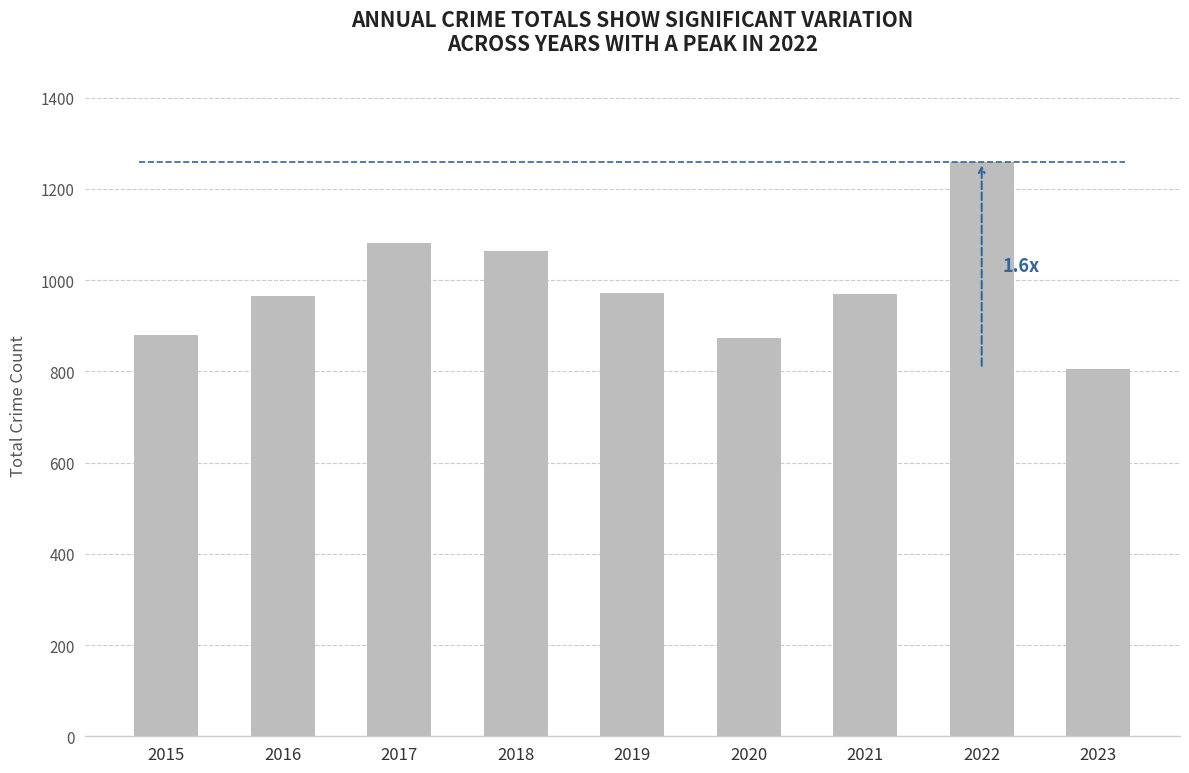

What is the sum of all values?

8868